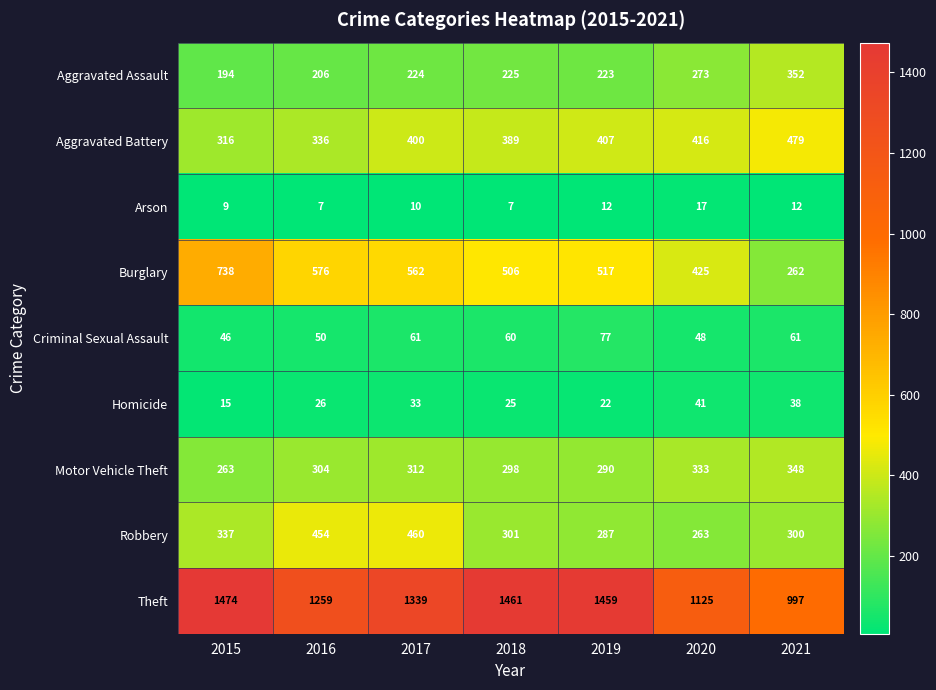

At which category is the sum across all series the highest?

2017